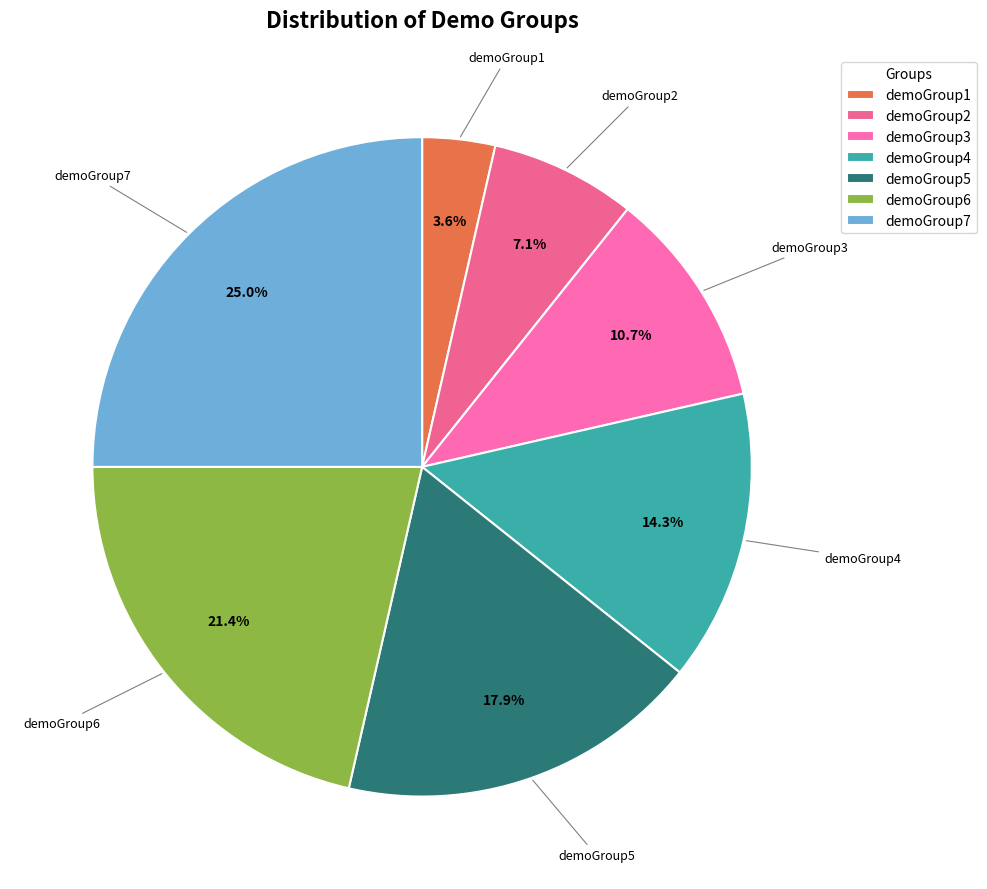

To the nearest percent, what is the difference between the demoGroup3 and demoGroup6 slice percentages?

11%